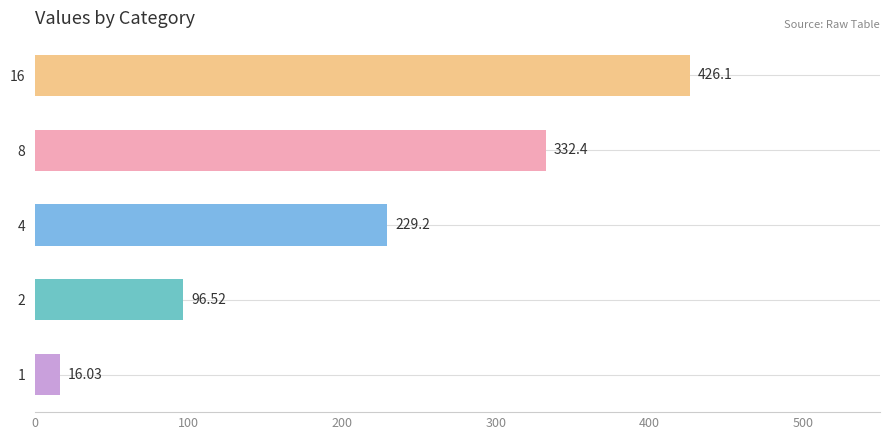

Between 4 and 2, which is larger?

4